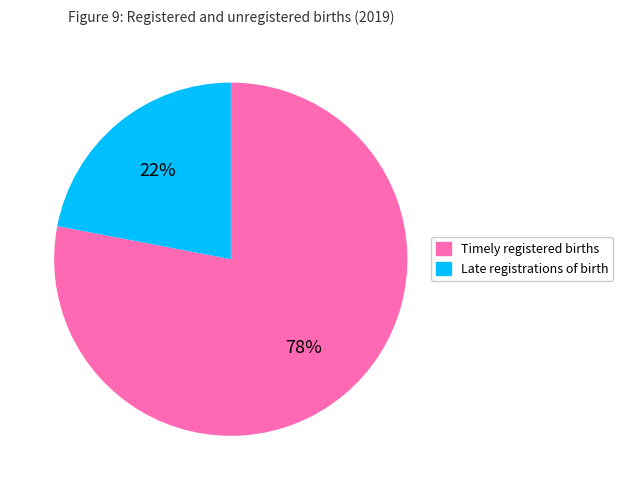

Is it true that Timely registered births is 73% of the pie?

False